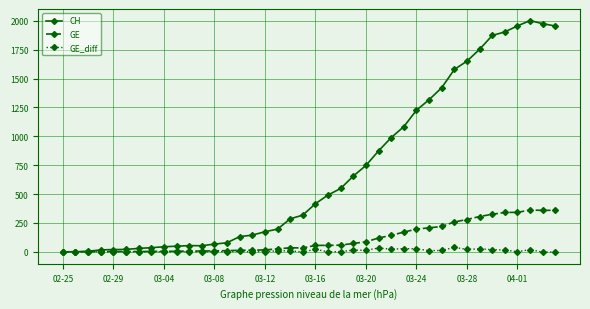

At how many categories does at least one series exceed 1724?

7